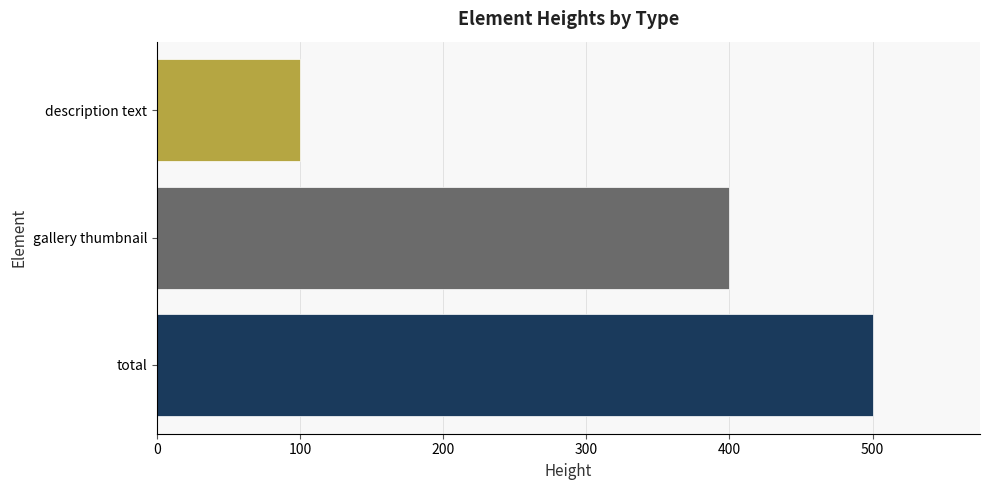

Are the bars grouped side by side (vs. stacked)?

No